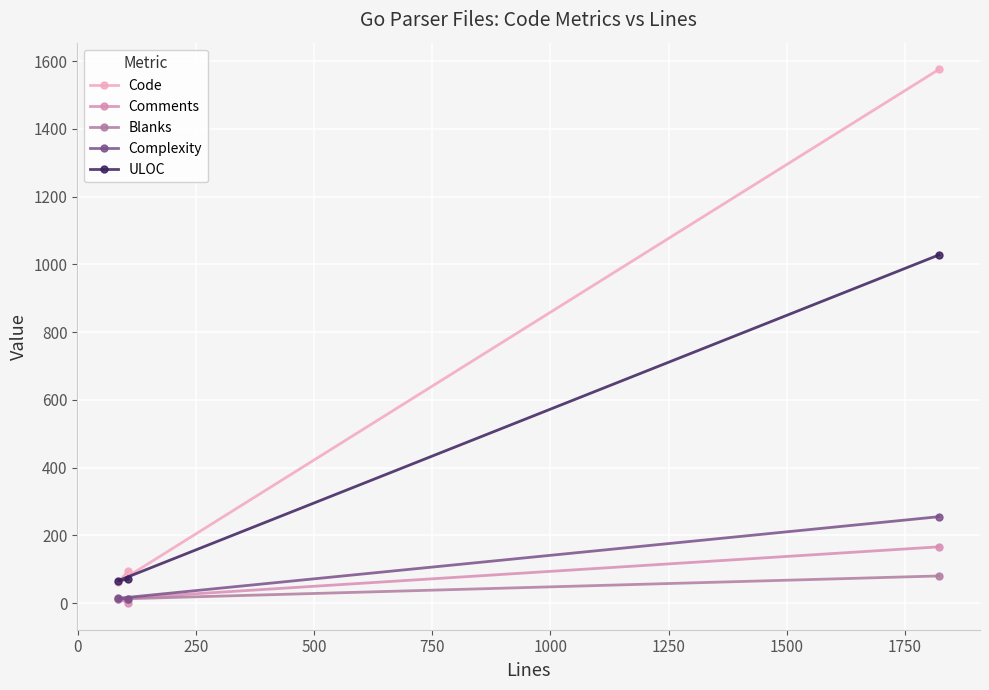

What is the highest value of the Complexity series?

255